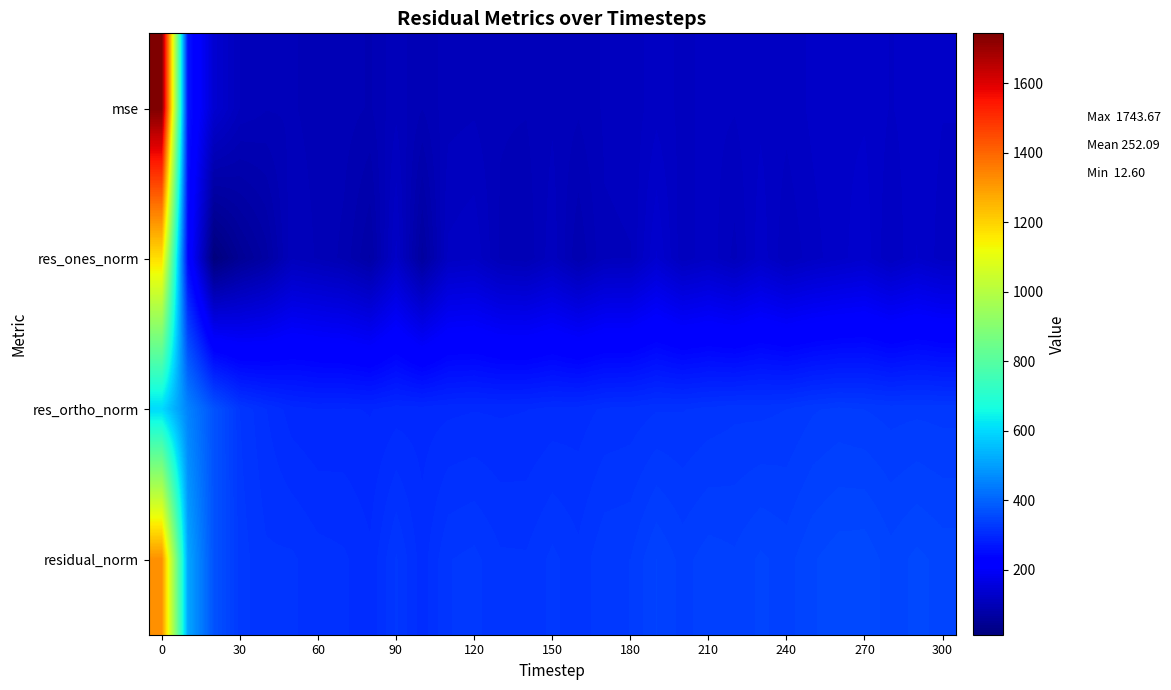

Which series has the largest total across all categories?

residual_norm